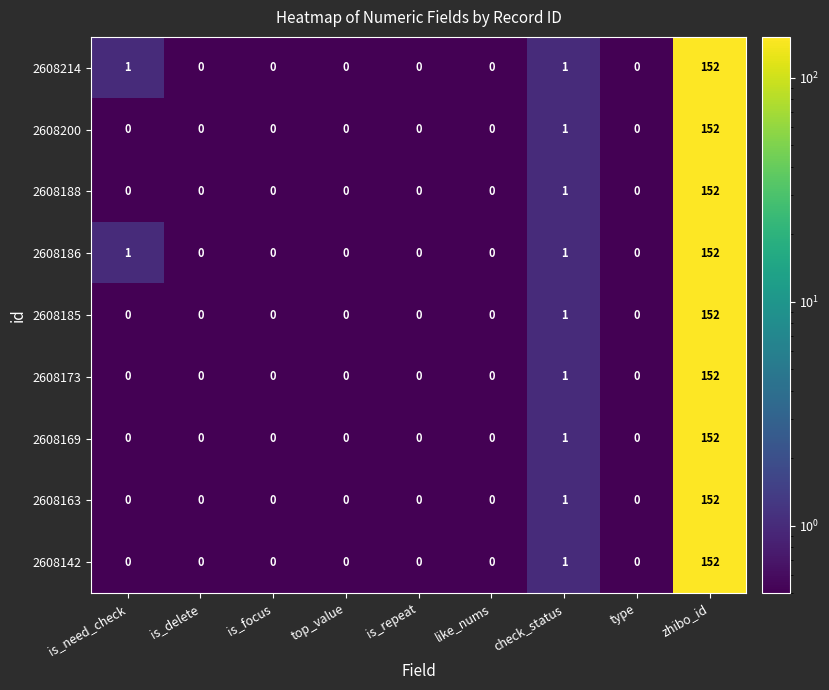

Is the value of 2608186 at zhibo_id greater than the value of 2608185 at top_value?

Yes